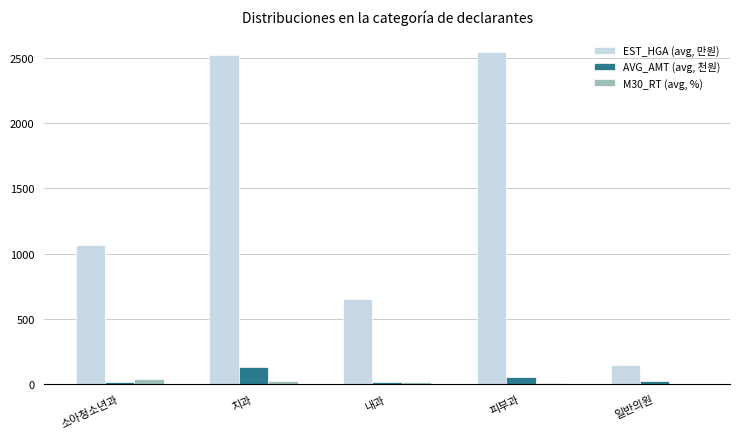

What is the sum of all EST_HGA (avg, 만원) values?

6927.3